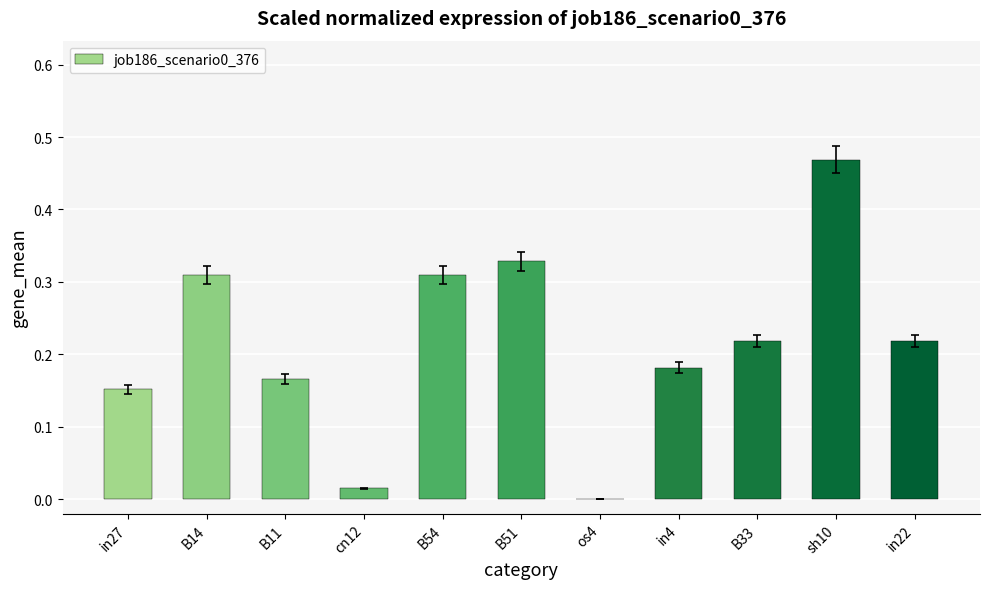

Are the bars horizontal?

No